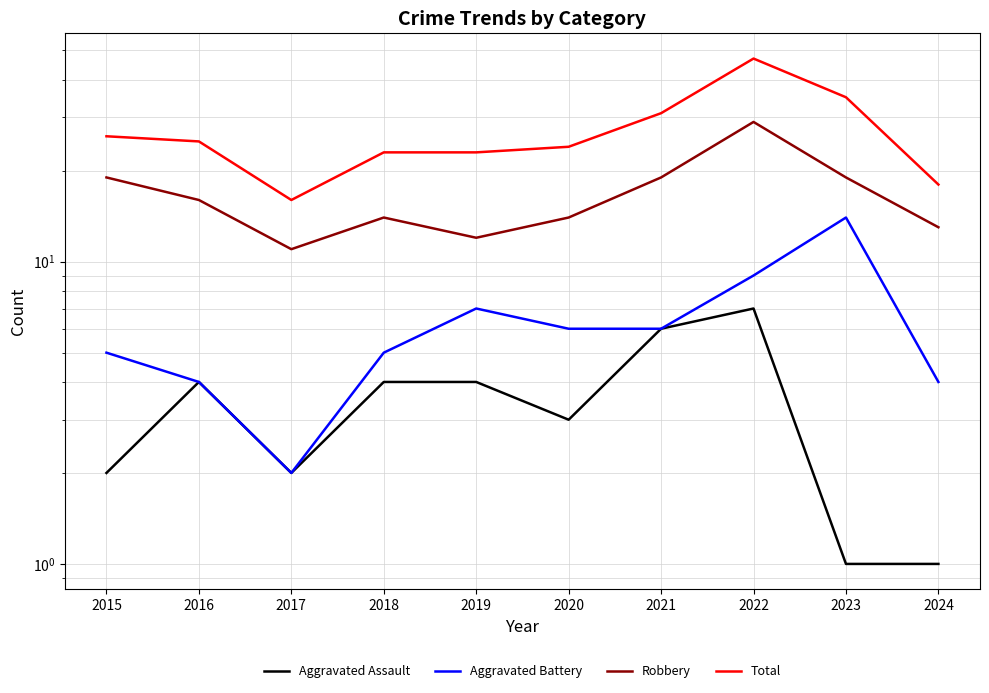

Does the chart have visible grid lines?

Yes